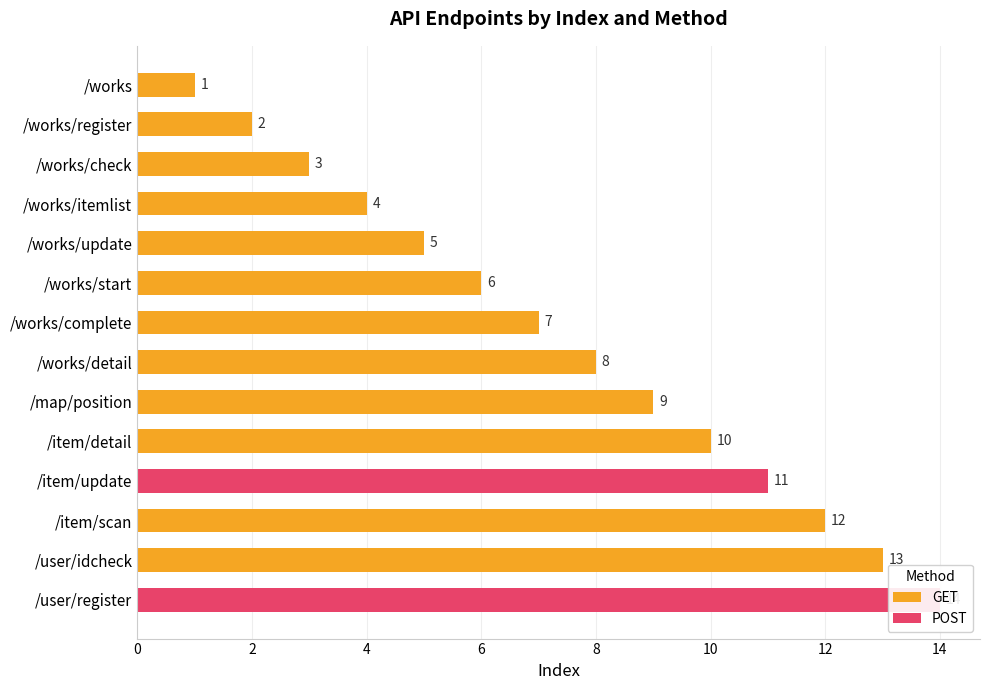

Which category has the lowest value in the GET series?

/works